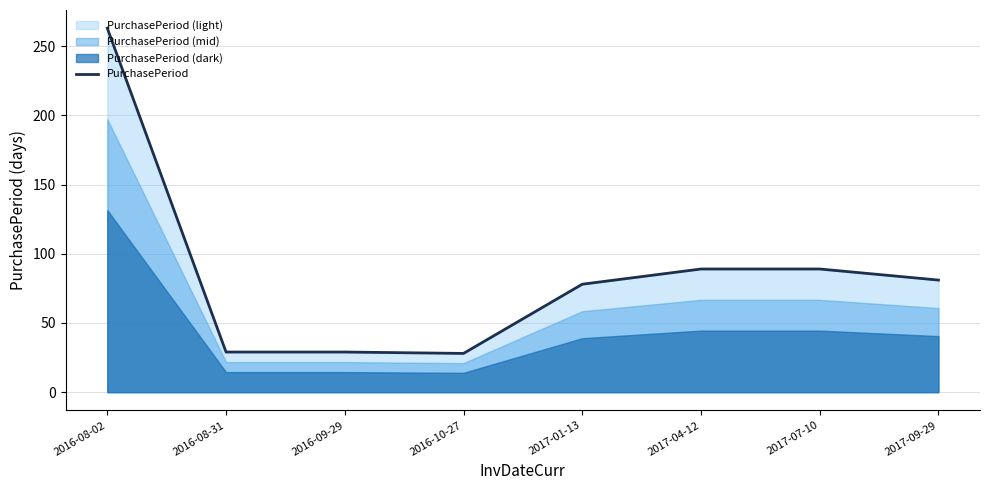

List the labels in order of value, smallest first.

2016-10-27, 2016-08-31, 2016-09-29, 2017-01-13, 2017-09-29, 2017-04-12, 2017-07-10, 2016-08-02